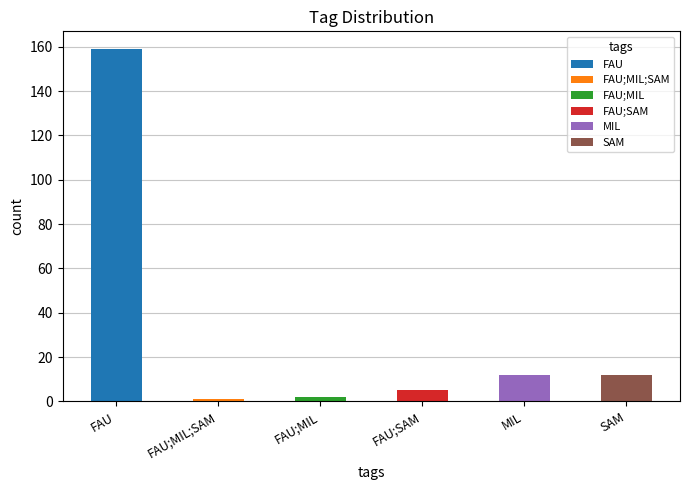

At which category does the chart reach its minimum across all series?

FAU;MIL;SAM